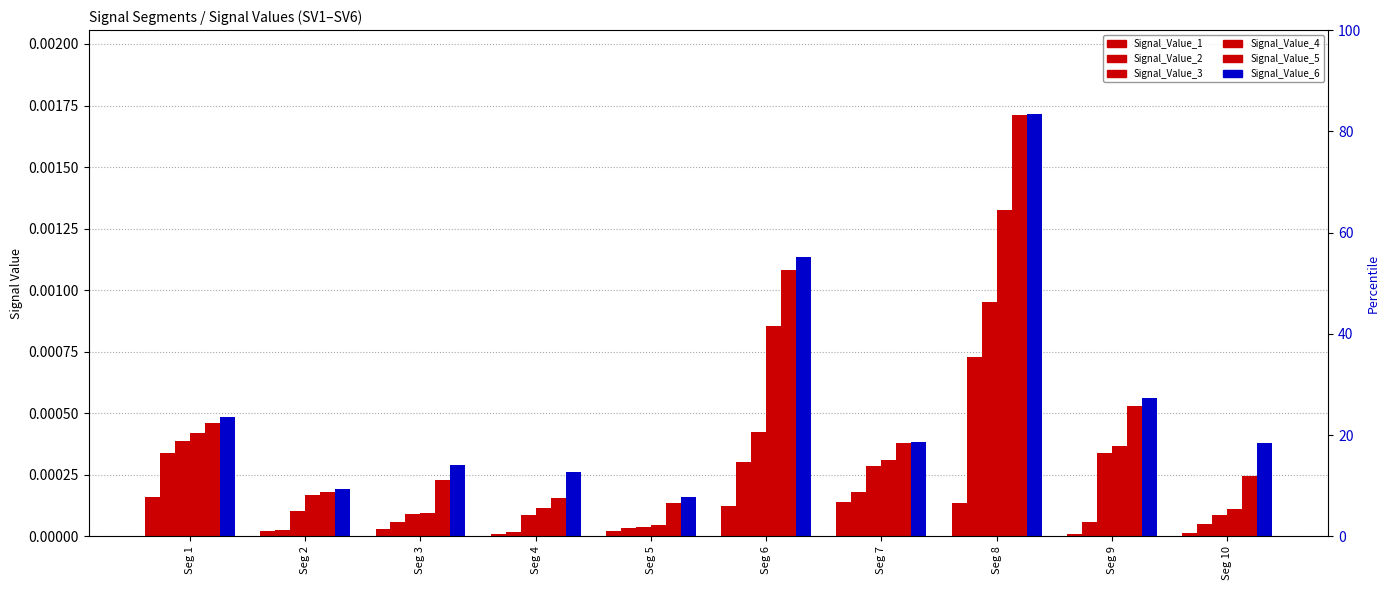

Which category has the highest value in the Signal_Value_6 series?

Seg 8